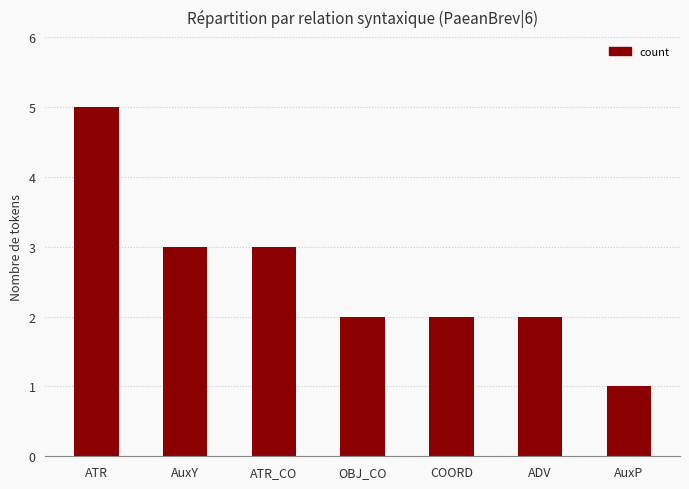

Is it true that the value at ADV is 1?

False